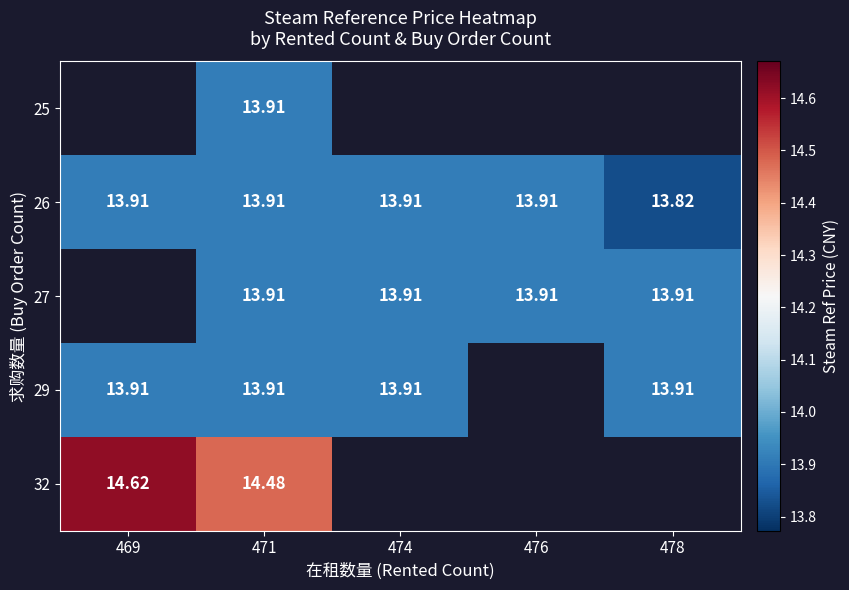

What is the minimum value shown in the chart?

13.8